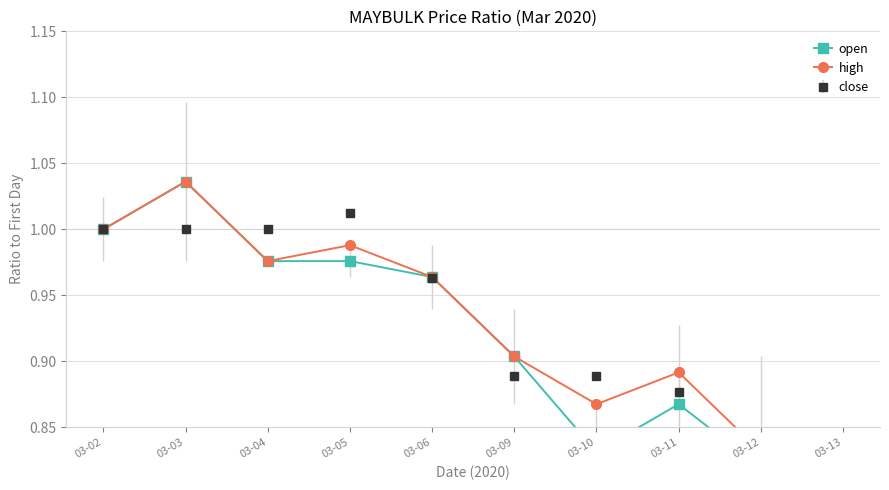

In high, how many points are higher than both neighbors (excluding endpoints)?

3